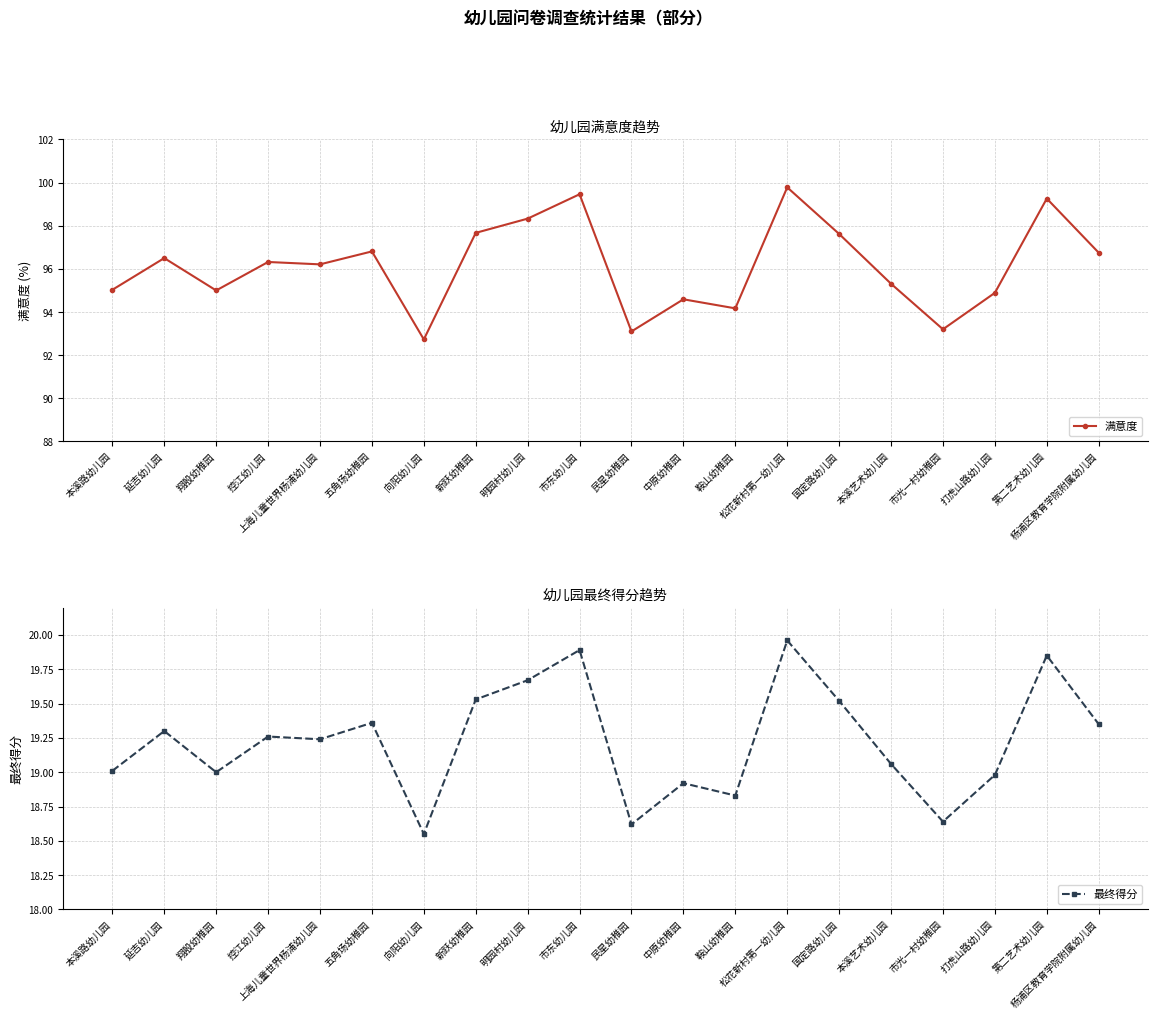

Which series has the widest spread of values?

满意度